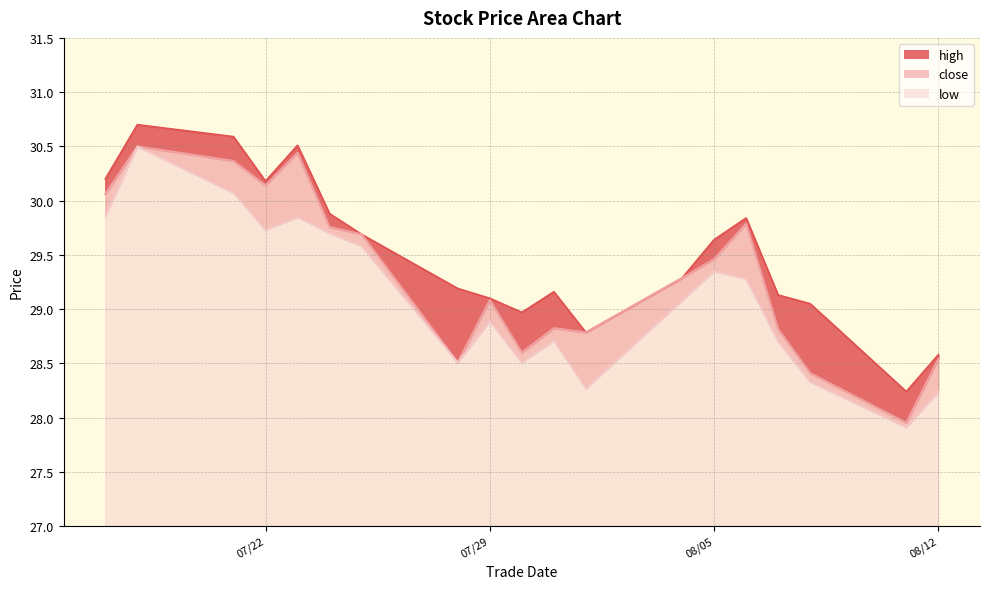

True or false: close and high cross at least once.

False